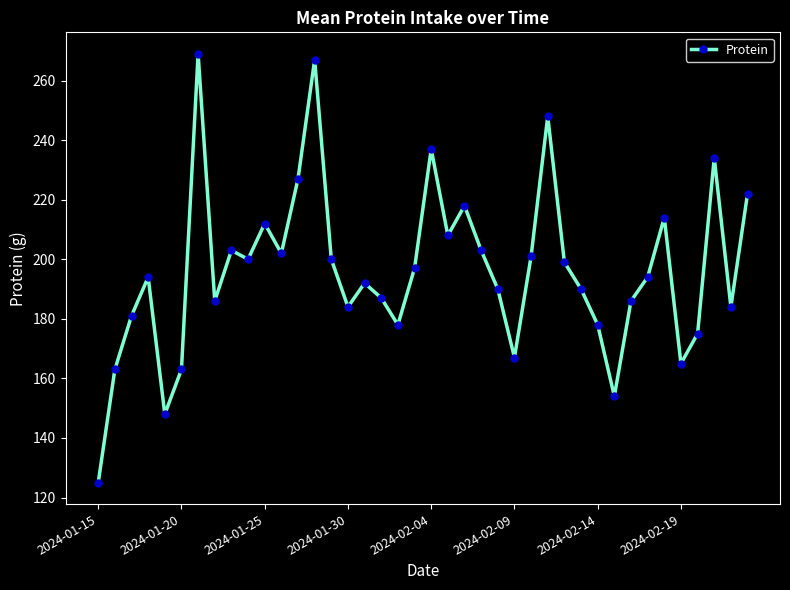

What is the greatest value displayed?

269